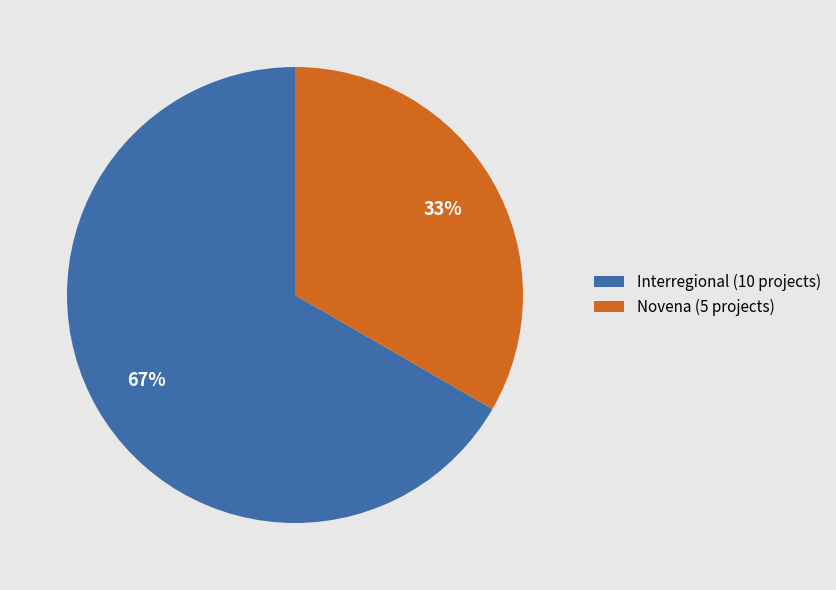

Approximately how many times larger is the value at Interregional (10 projects) compared to Novena (5 projects)?

2.0